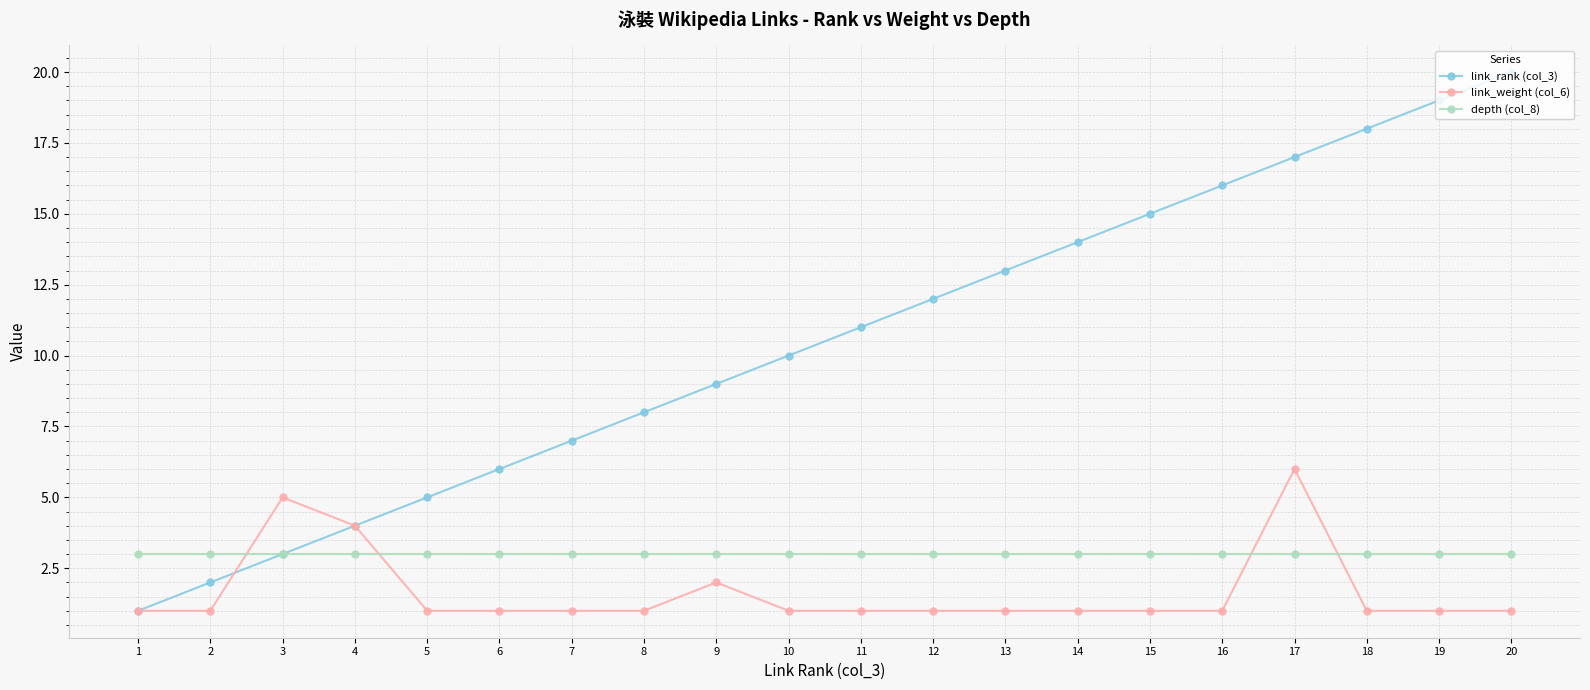

At which category is the sum across all series the highest?

17